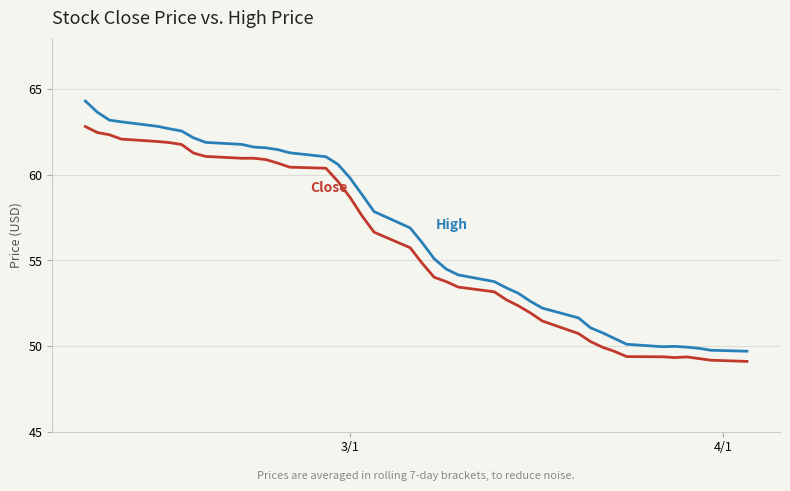

What is the minimum value shown in the chart?

49.1